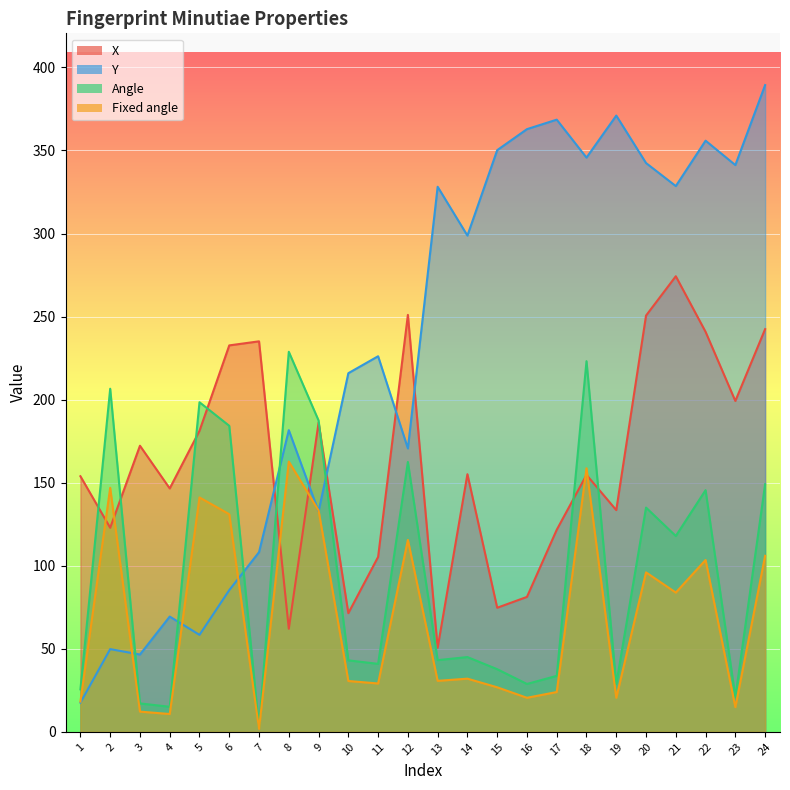

What are all the series names shown in the legend?

X, Y, Angle, Fixed angle